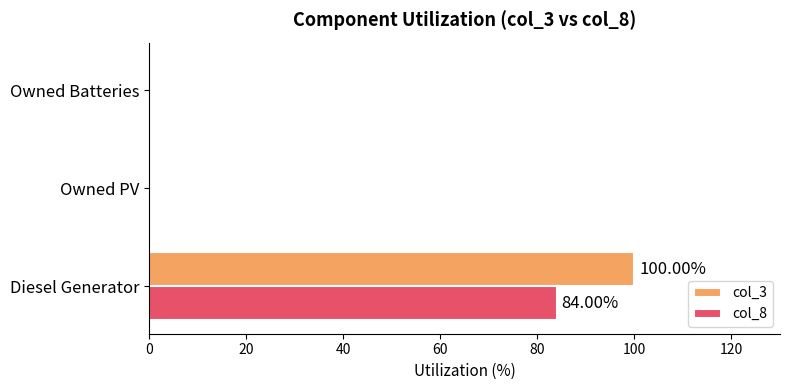

What is the sum of the col_3 values at Owned PV and Diesel Generator?

100